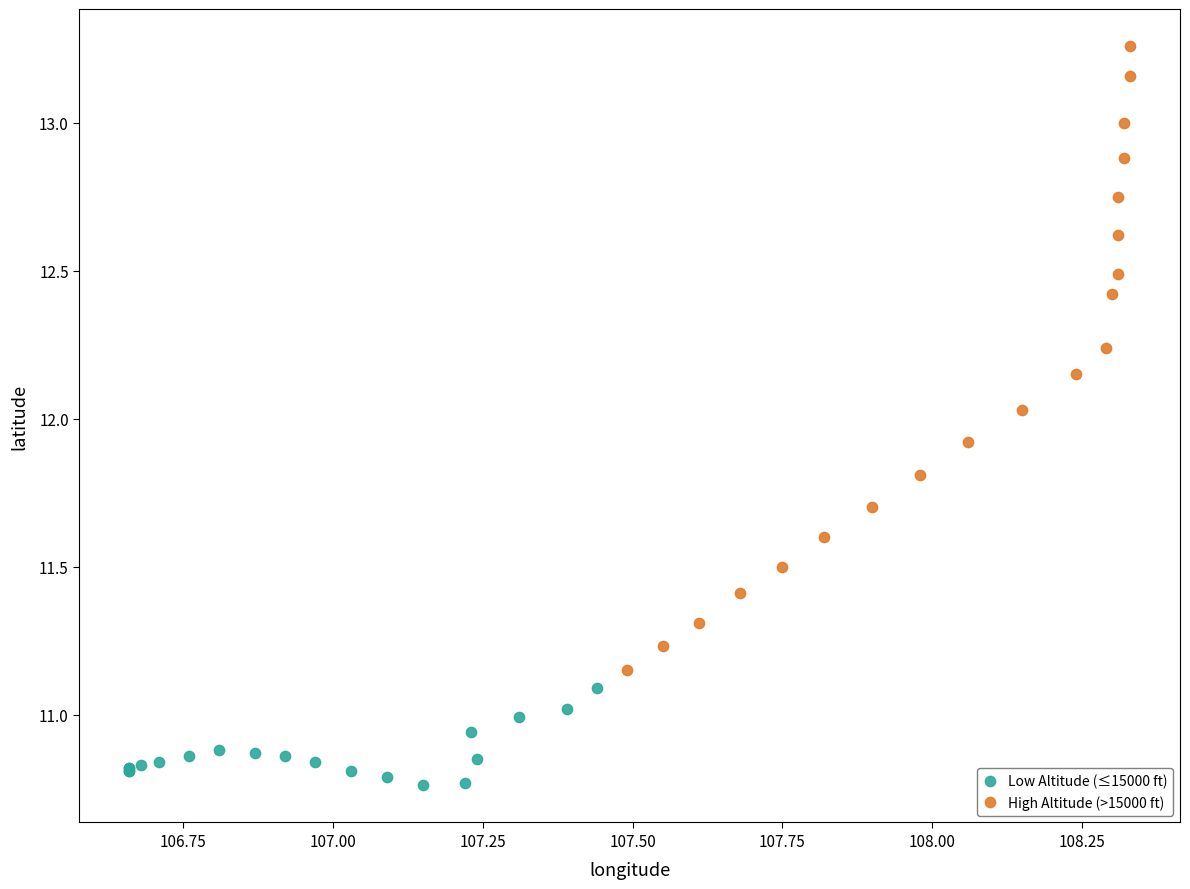

What are all the series names shown in the legend?

Low Altitude (≤15000 ft), High Altitude (>15000 ft)